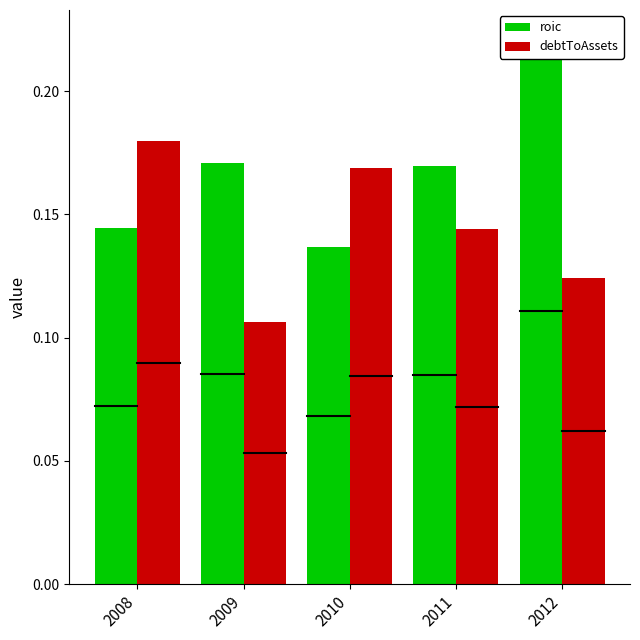

Which category has the highest value in the debtToAssets series?

2008